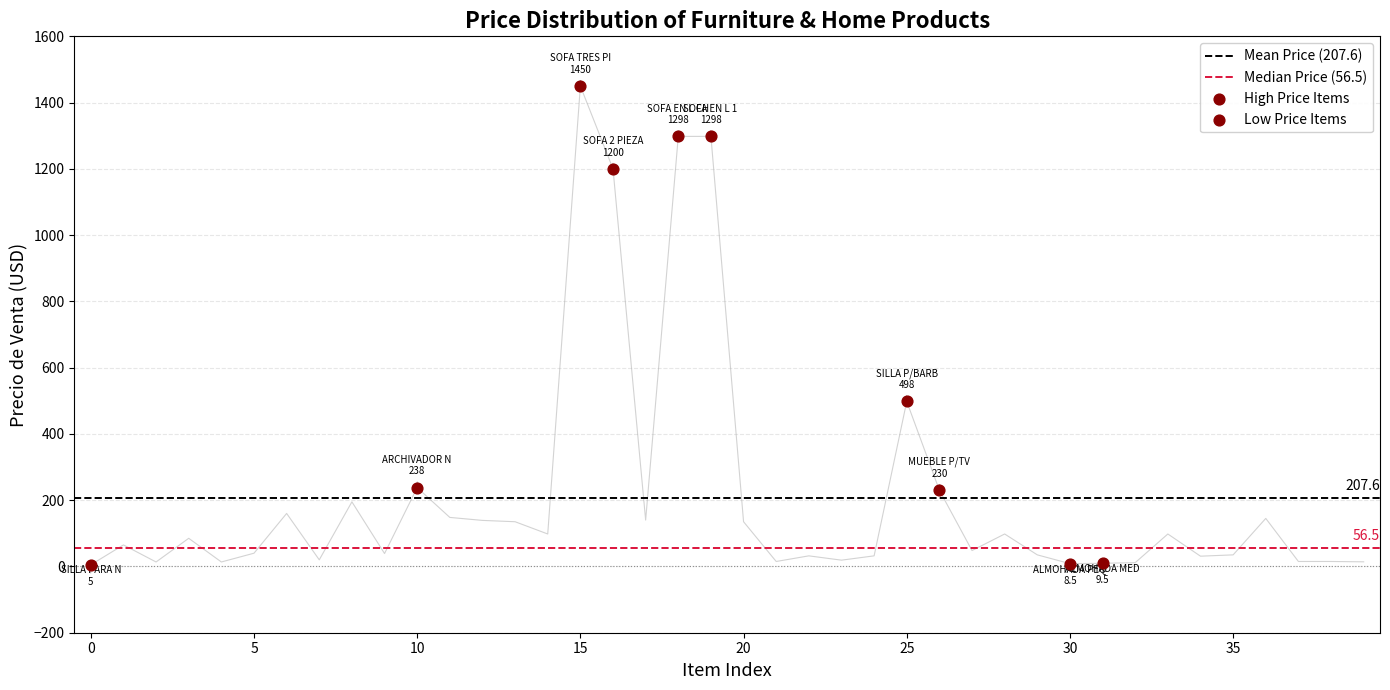

Approximately how many times larger is the value at 28 compared to 27?

2.0